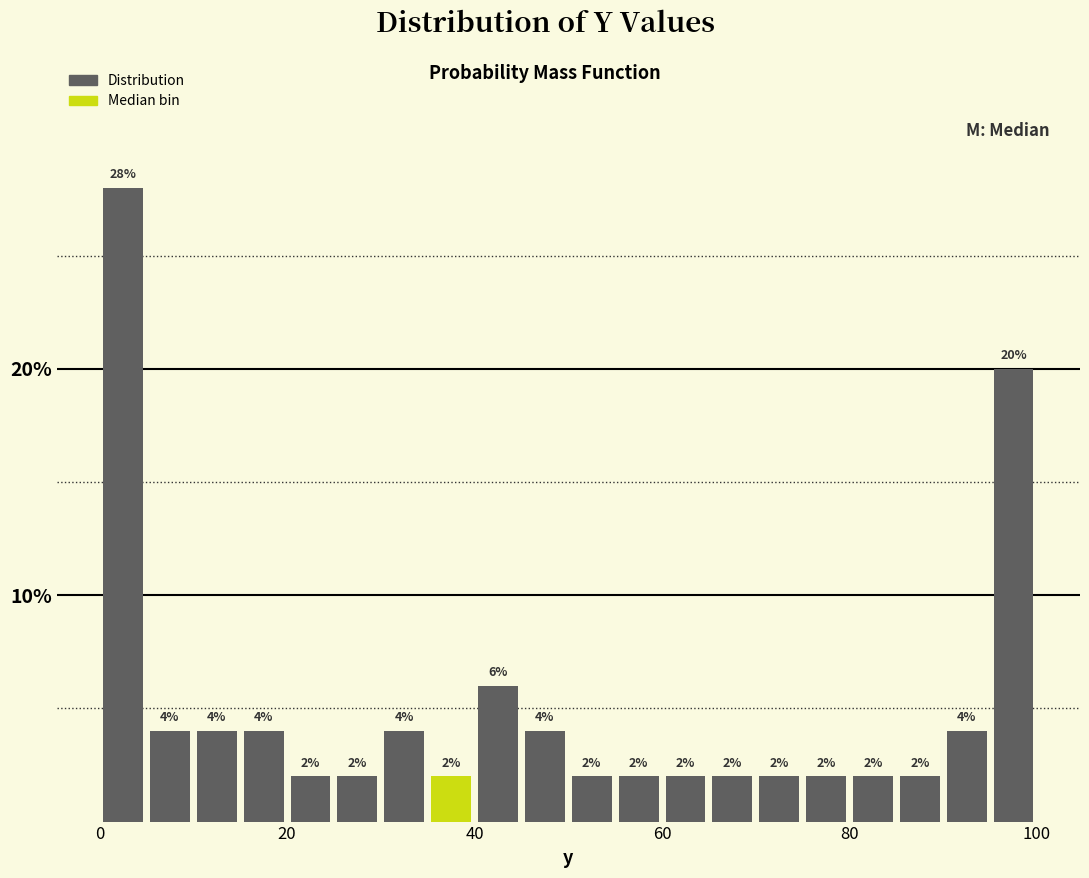

Around what value on the x-axis is the tallest bar? Give the approximate position of its centre, as read against the axis.

2